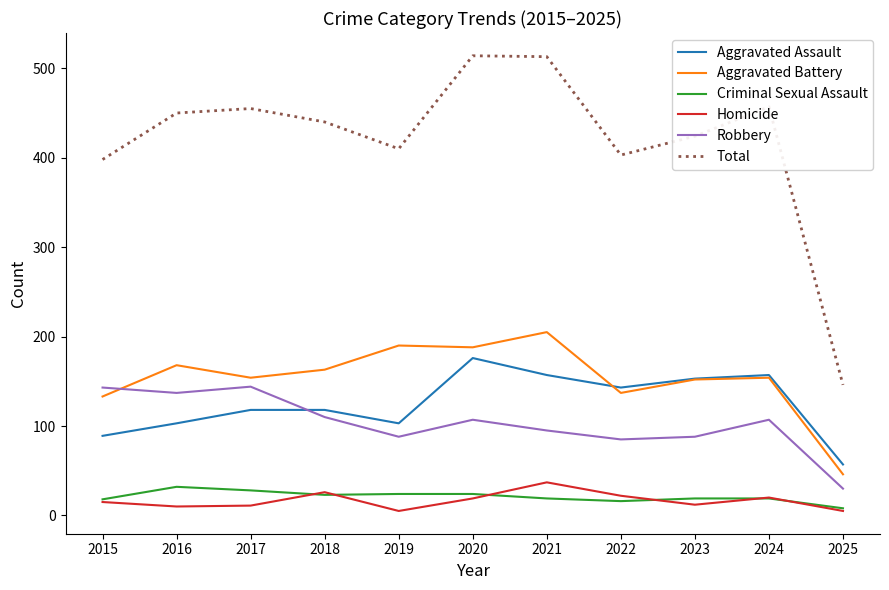

Rank the series by their maximum value, from highest to lowest.

Total, Aggravated Battery, Aggravated Assault, Robbery, Homicide, Criminal Sexual Assault